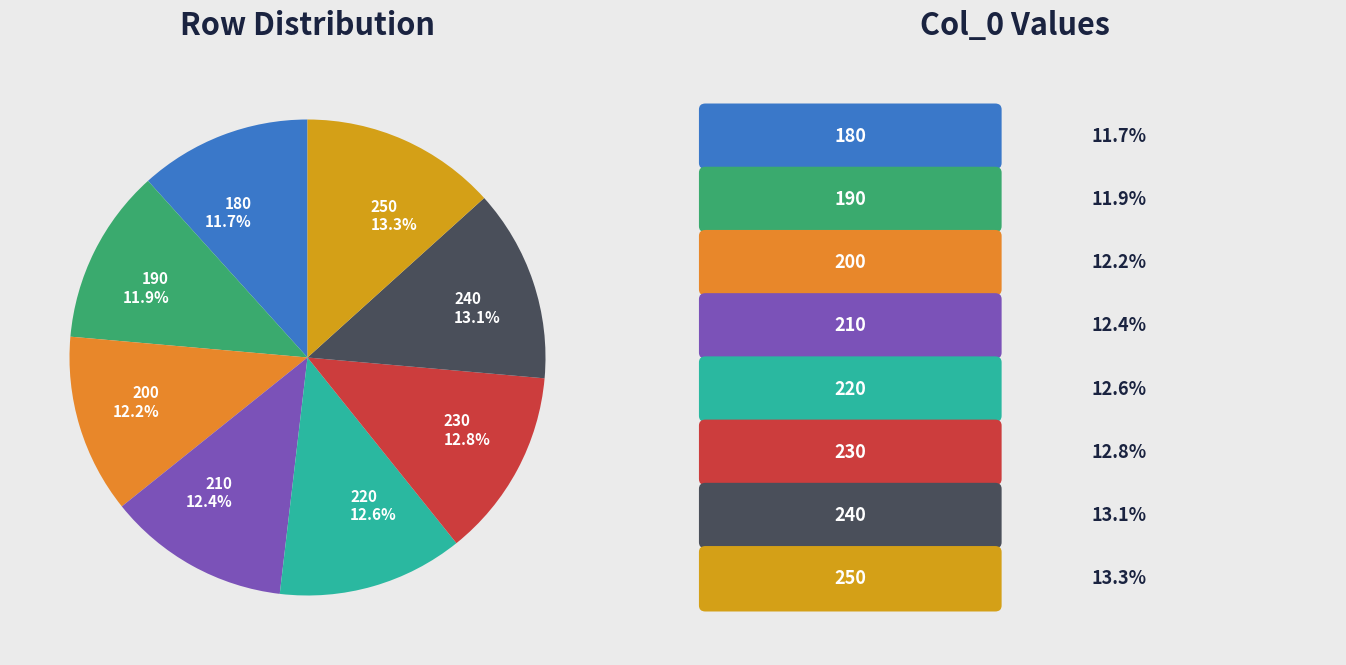

Count the number of slices in the pie.

8